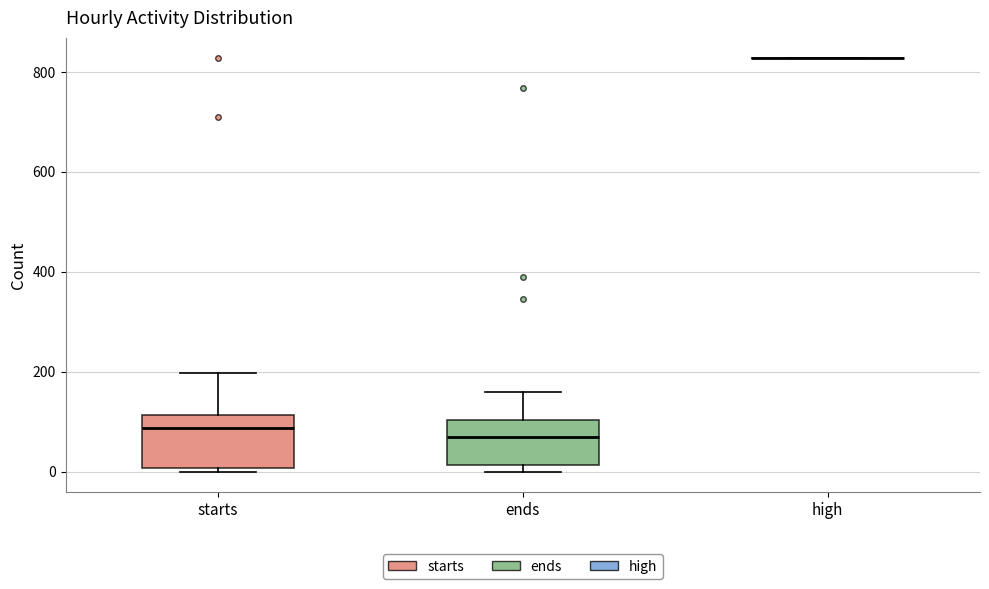

Reading left to right, read every box against the y-axis: the position of its median line, the range the box covers, and the ends of its whiskers. The values are not printed on the chart, so give them approximately, as read against the axis.

starts: median 80, box 0 to 120, whiskers 0 (just below the box's lower edge) to 200
ends: median 80, box 20 to 100, whiskers 0 to 160
high: box collapsed to a line at 820, whiskers 820 to 820